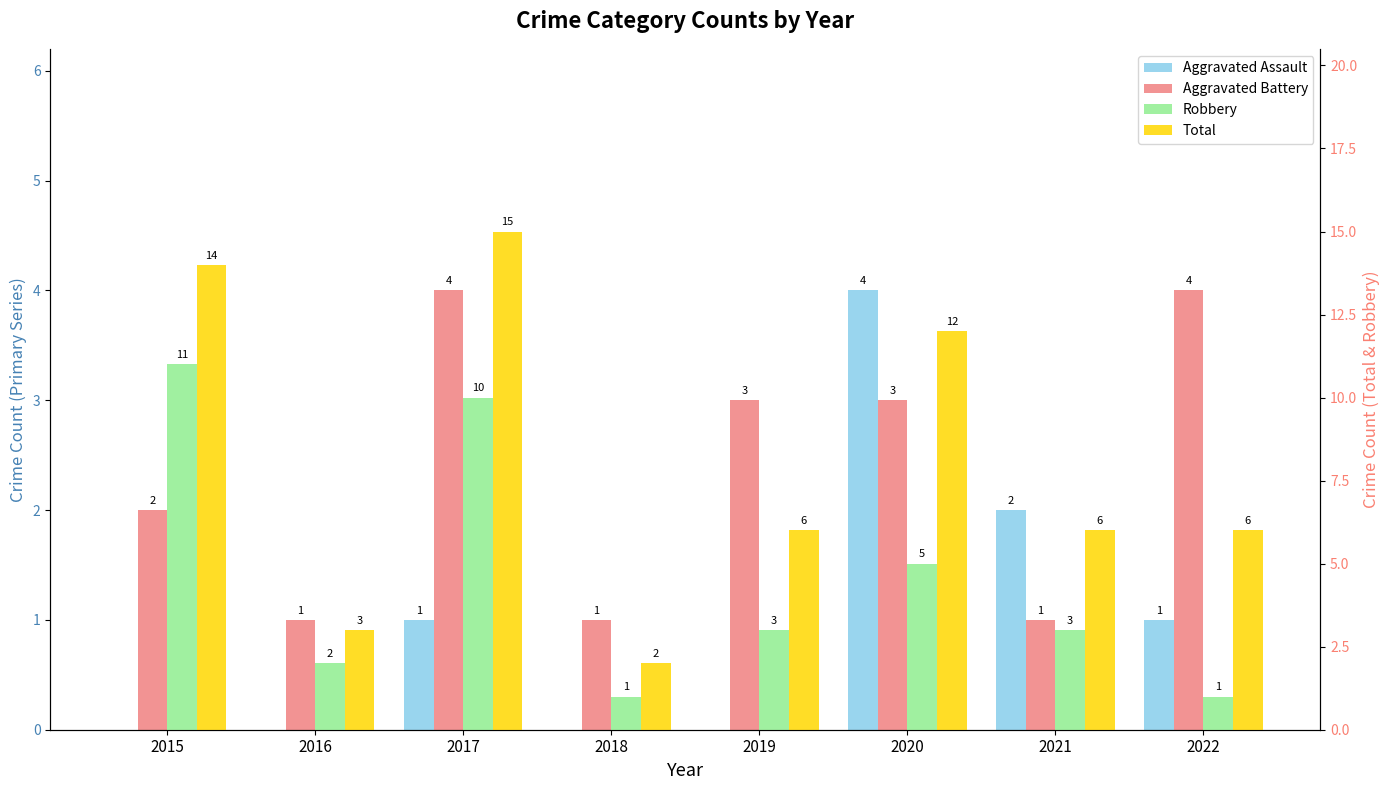

List the series in order of their peak value, highest first.

Total, Robbery, Aggravated Assault, Aggravated Battery